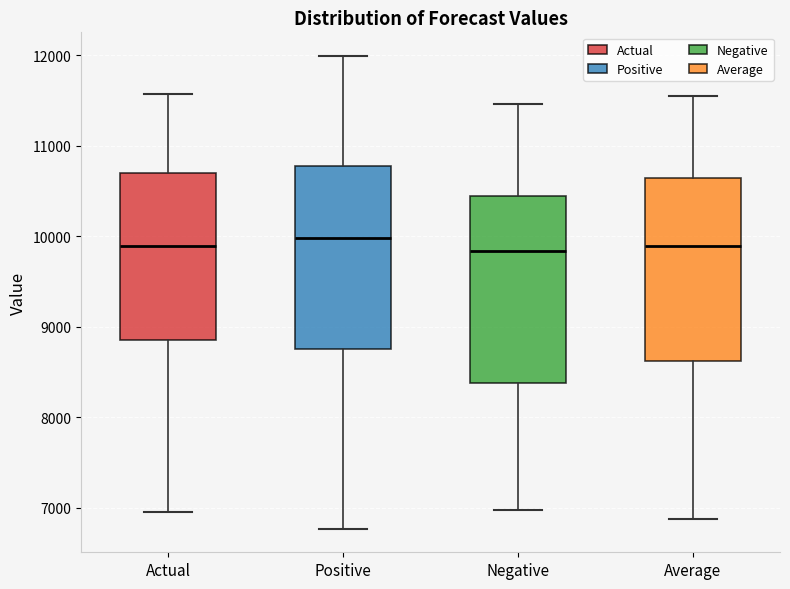

Where is the lower edge of the box for Actual on the y-axis? The values are not printed on the chart, so give them approximately, as read against the axis.

8900